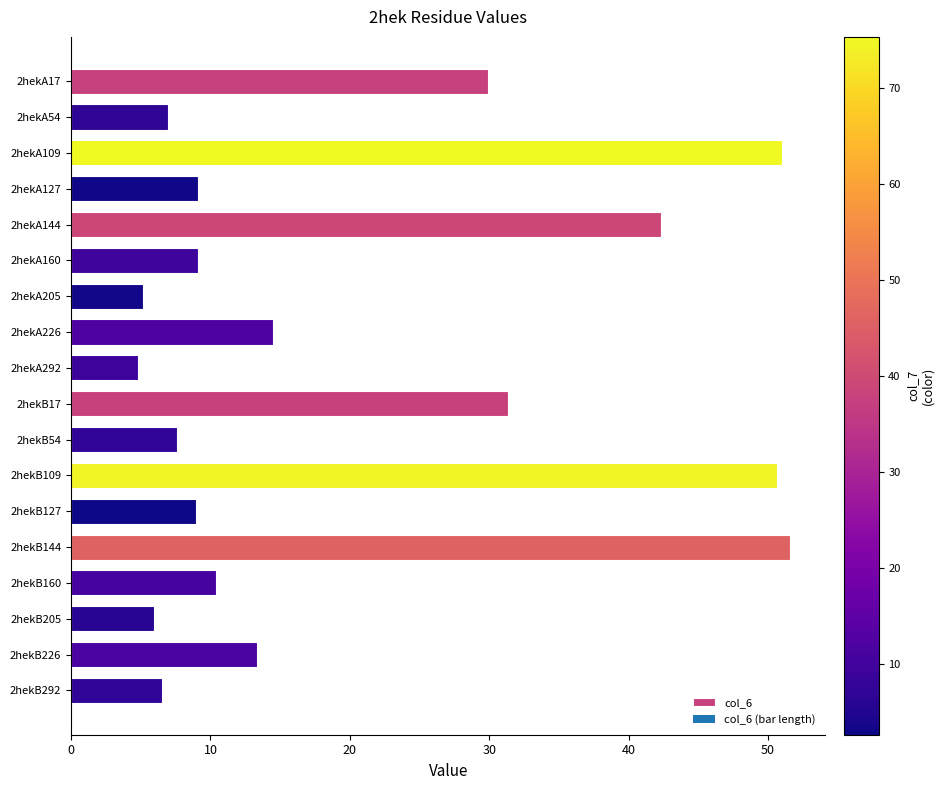

What is the difference between the maximum and minimum values?

46.7